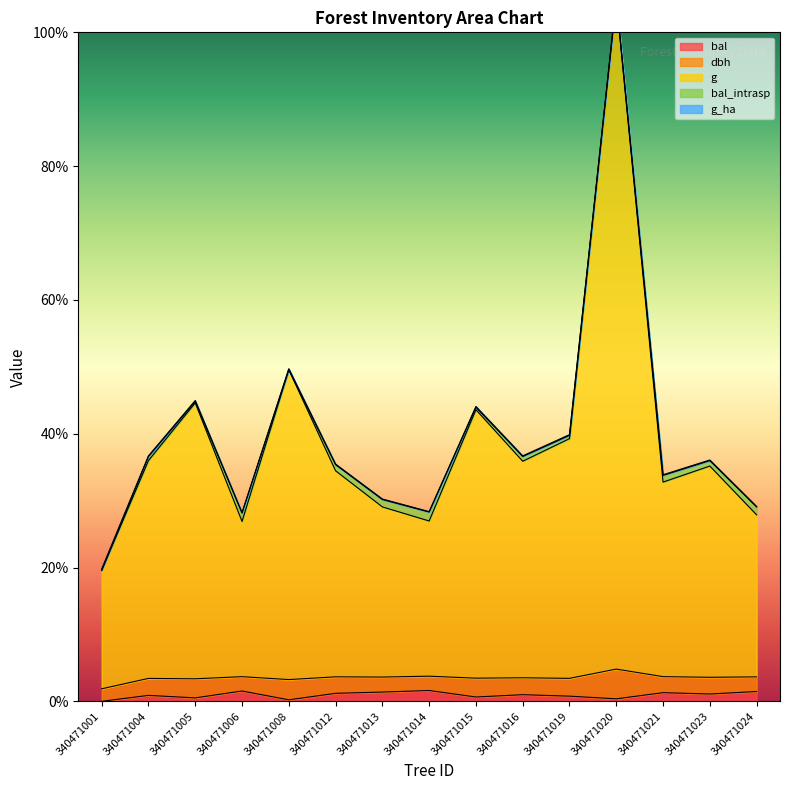

Rank the categories by dbh value from lowest to highest.

340471001, 340471006, 340471014, 340471024, 340471013, 340471021, 340471012, 340471023, 340471016, 340471004, 340471019, 340471015, 340471005, 340471008, 340471020